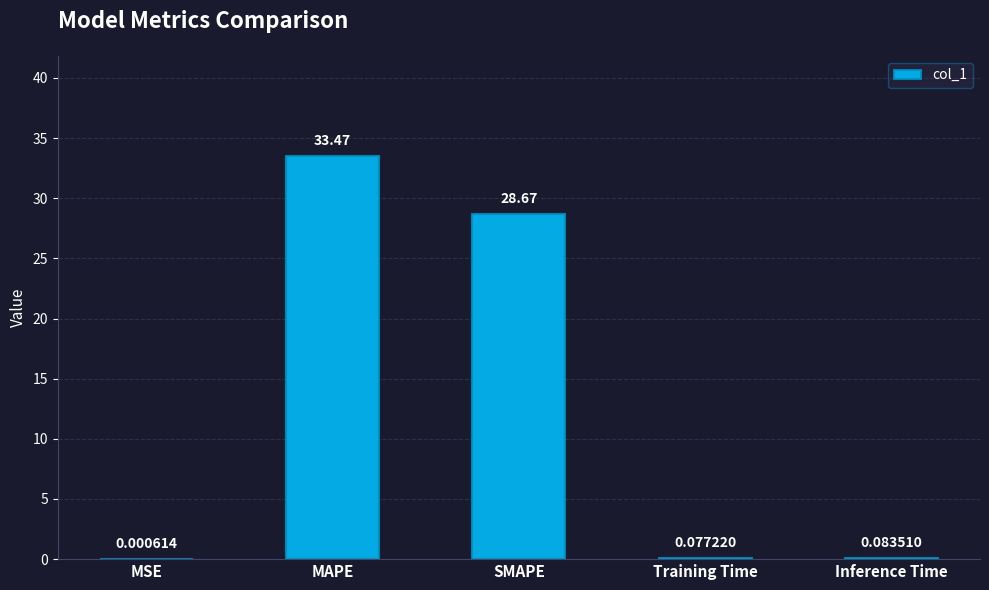

Which has a higher value, SMAPE or MAPE?

MAPE